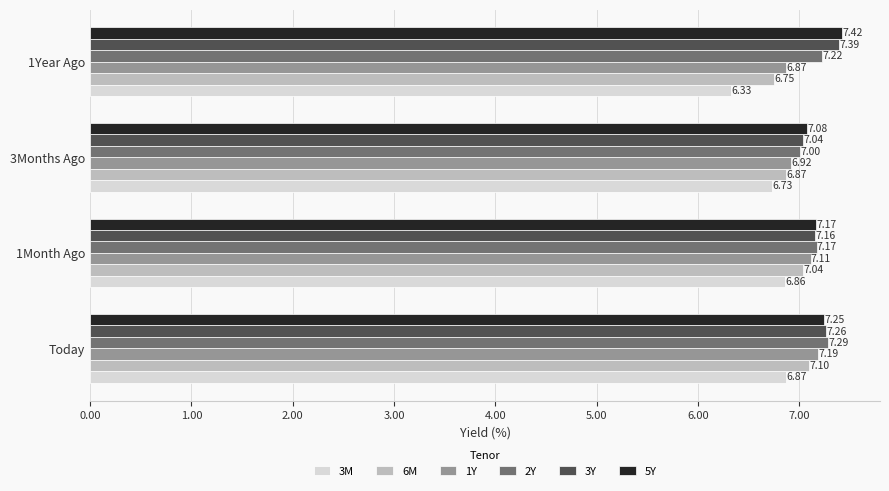

What is the difference between the highest and lowest values at Today?

0.4